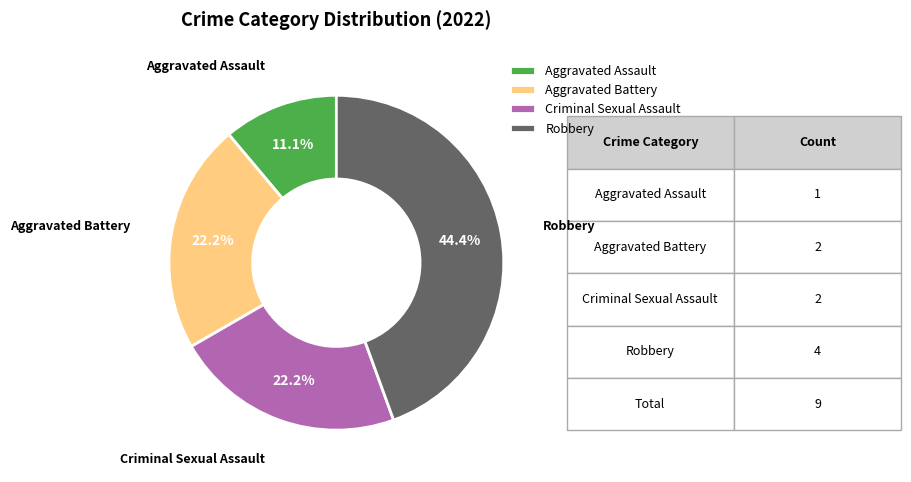

The Criminal Sexual Assault slice represents 22% of the pie. True or false?

True